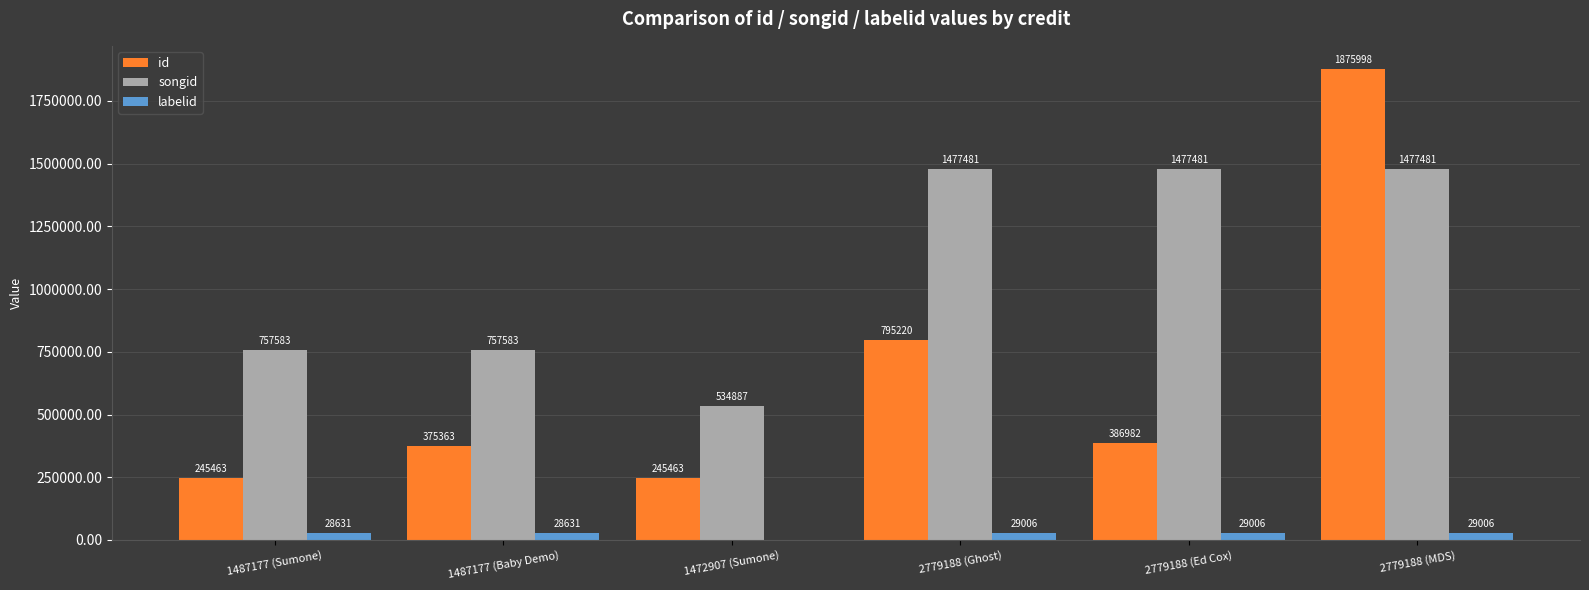

Which series has the largest range (max minus min)?

id